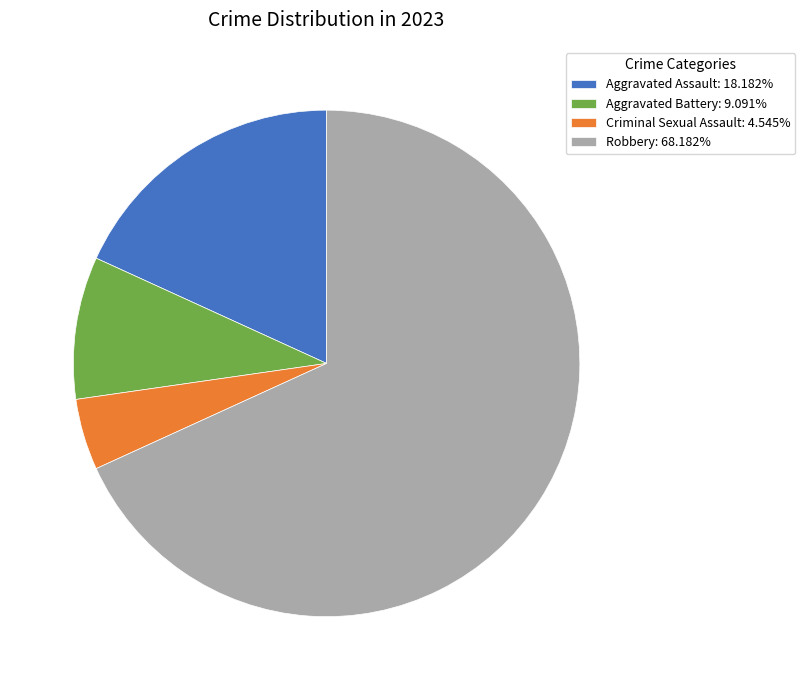

What is the smallest slice in the pie chart?

Criminal Sexual Assault